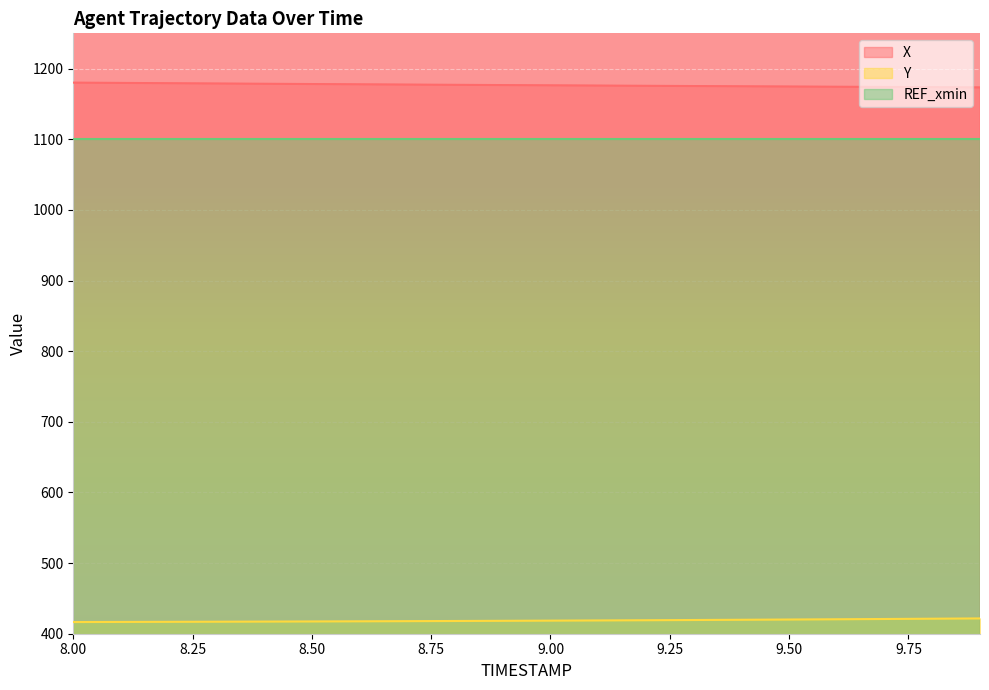

What is the difference between the maximum and minimum values in the X series?

6.8